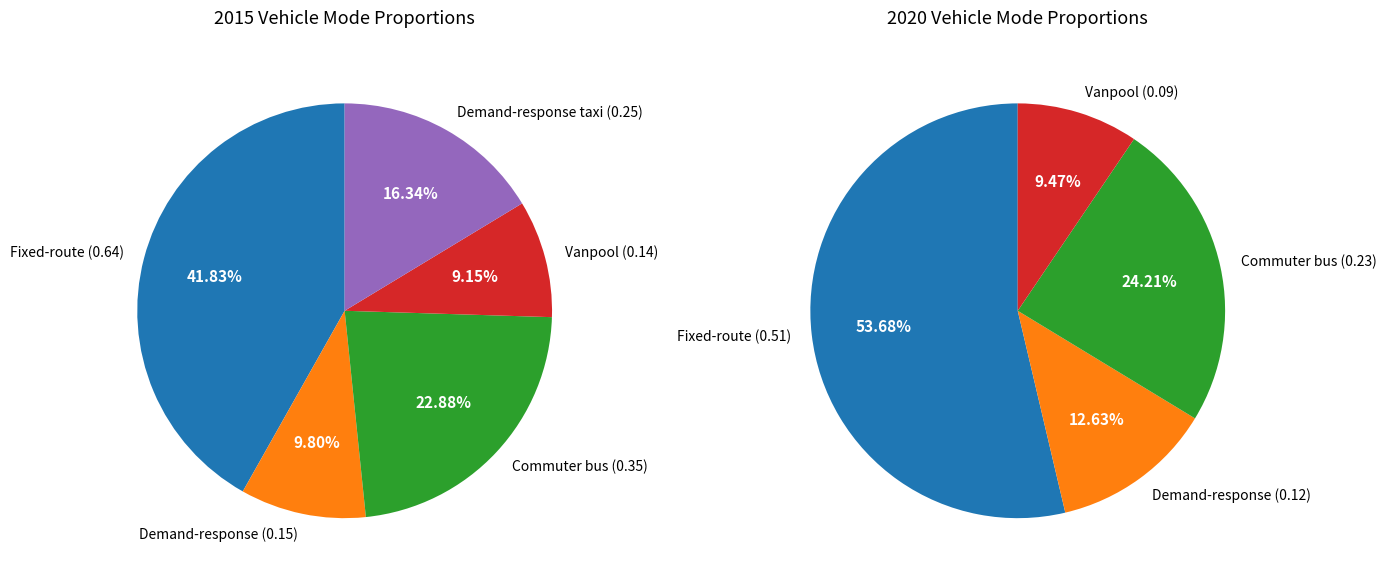

Rank the categories by 2020 value from highest to lowest.

Fixed-route, Commuter bus, Demand-response, Vanpool, Demand-response taxi